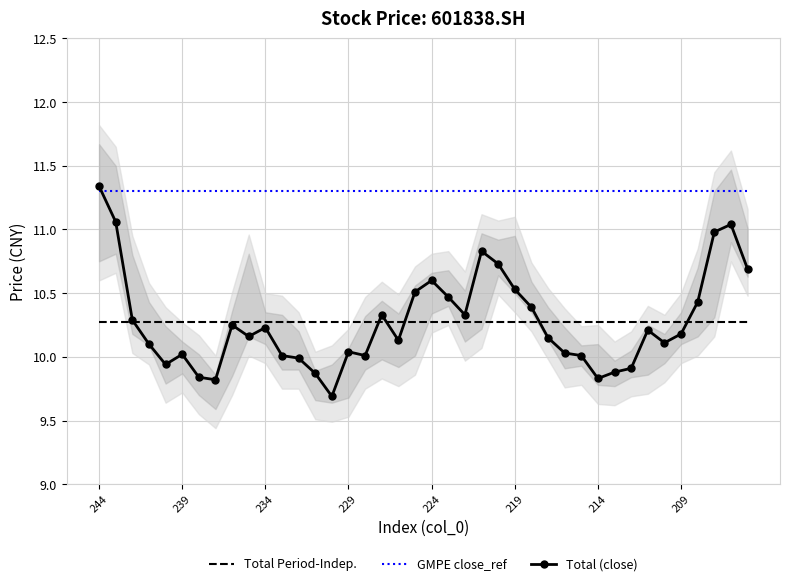

The Total (close) series shows 14.4 at 224. True or false?

False